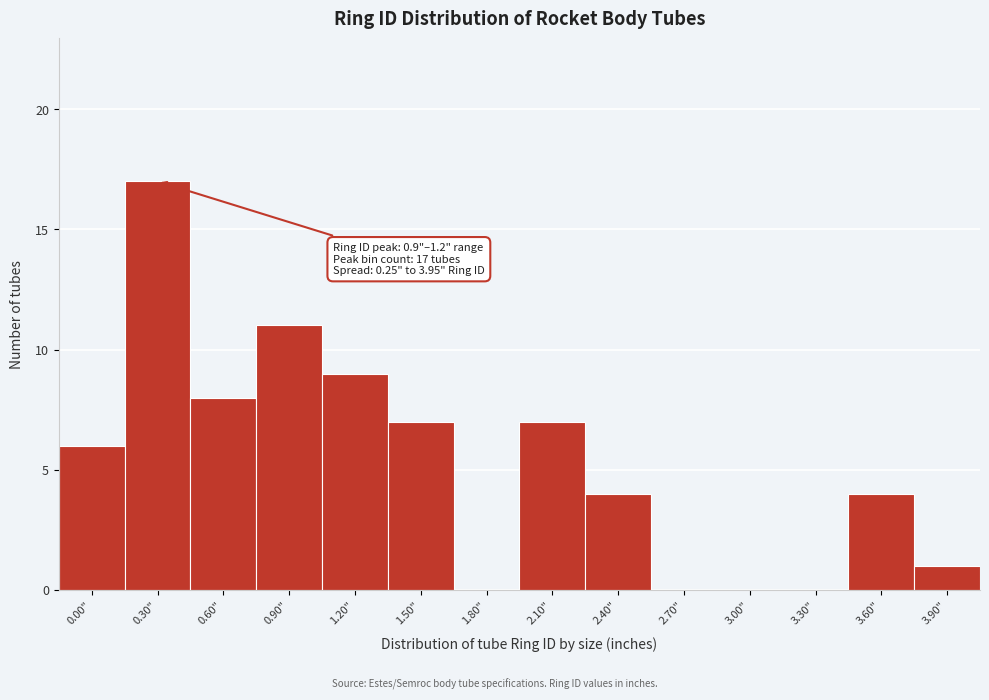

Reading left to right, list all the values displayed in this chart.

0.00"=6	0.30"=17	0.60"=8	0.90"=11	1.20"=9	1.50"=7	1.80"=0	2.10"=7	2.40"=4	2.70"=0	3.00"=0	3.30"=0	3.60"=4	3.90"=1